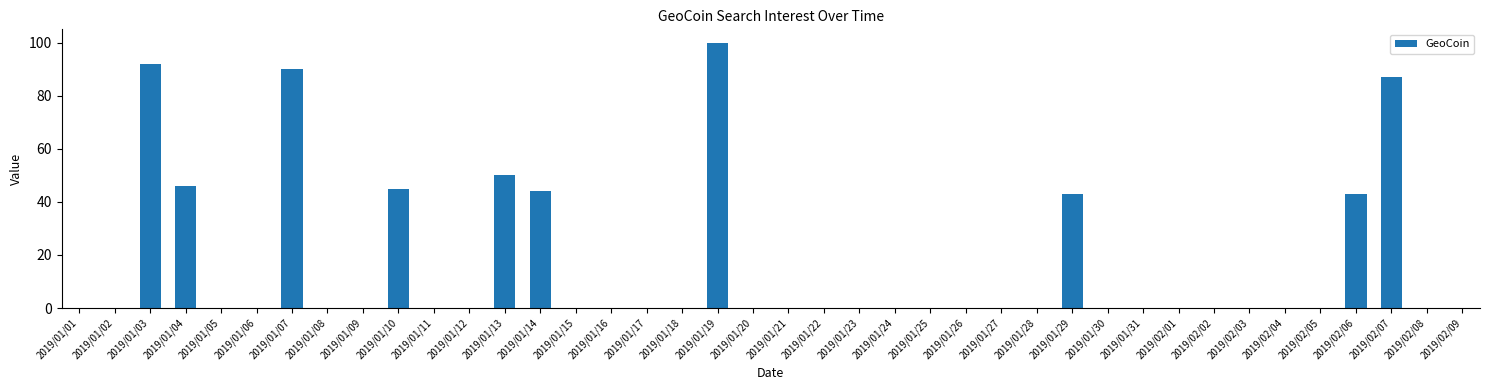

At which category does the chart reach its peak across all series?

2019/01/19